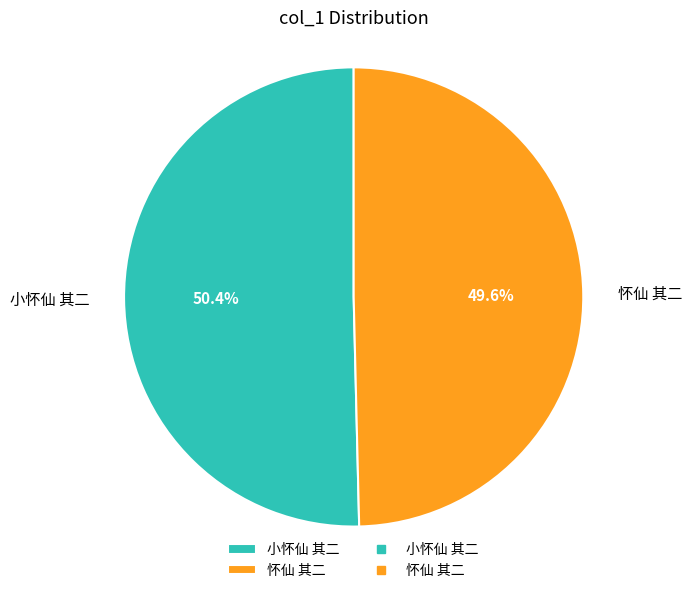

Is there a majority slice in this chart?

Yes